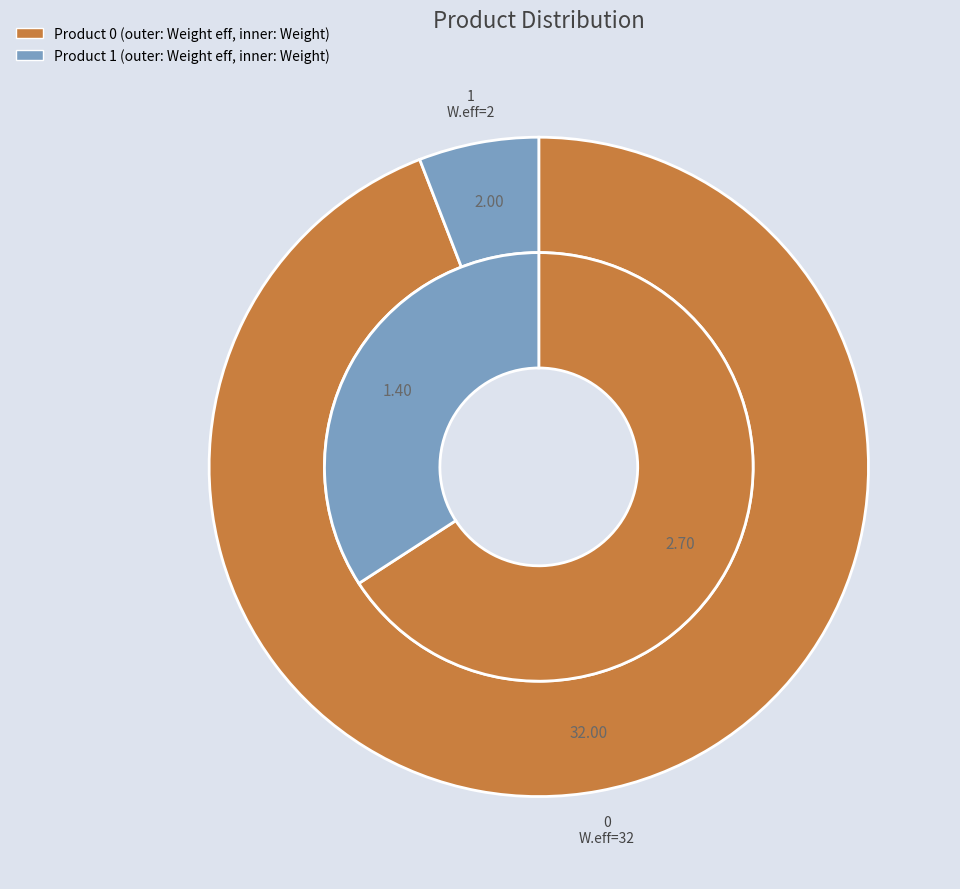

How much of the chart is everything except 1?

94.1%